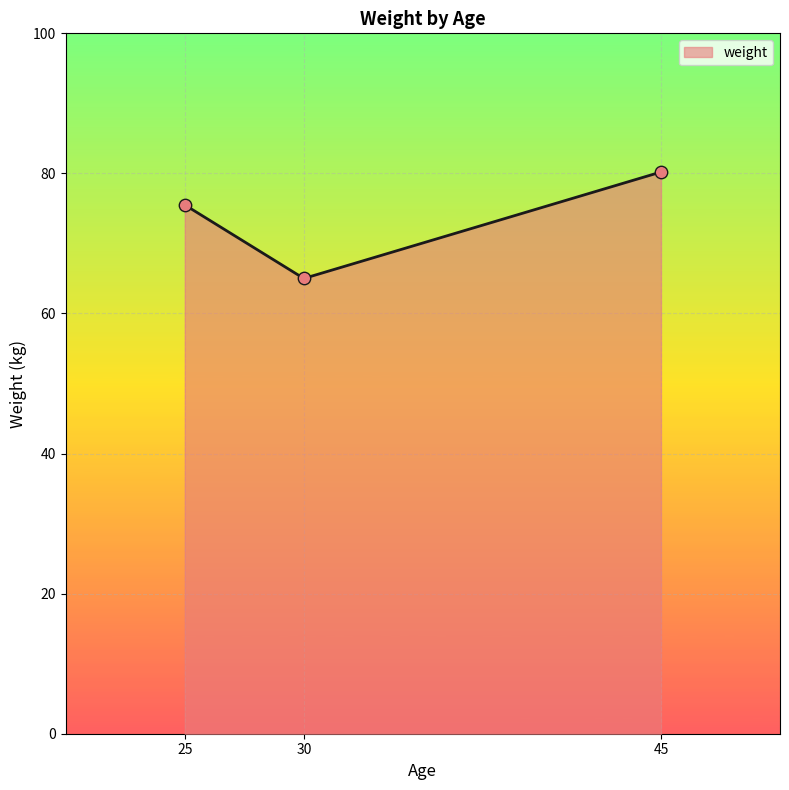

Approximately how many times larger is the value at 25 compared to 30?

1.2